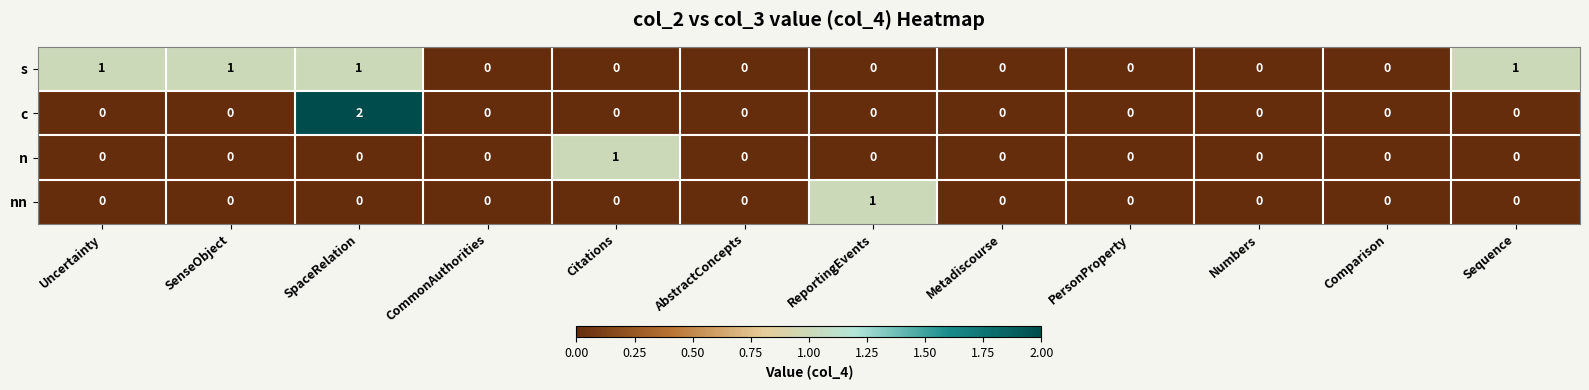

Which series has the widest spread of values?

c